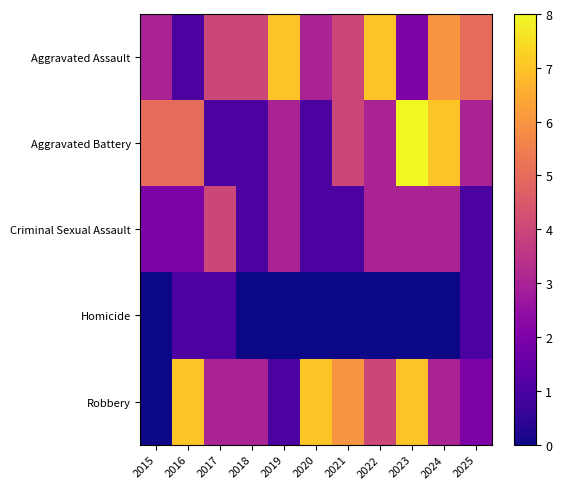

At how many categories does at least one series exceed 1?

11